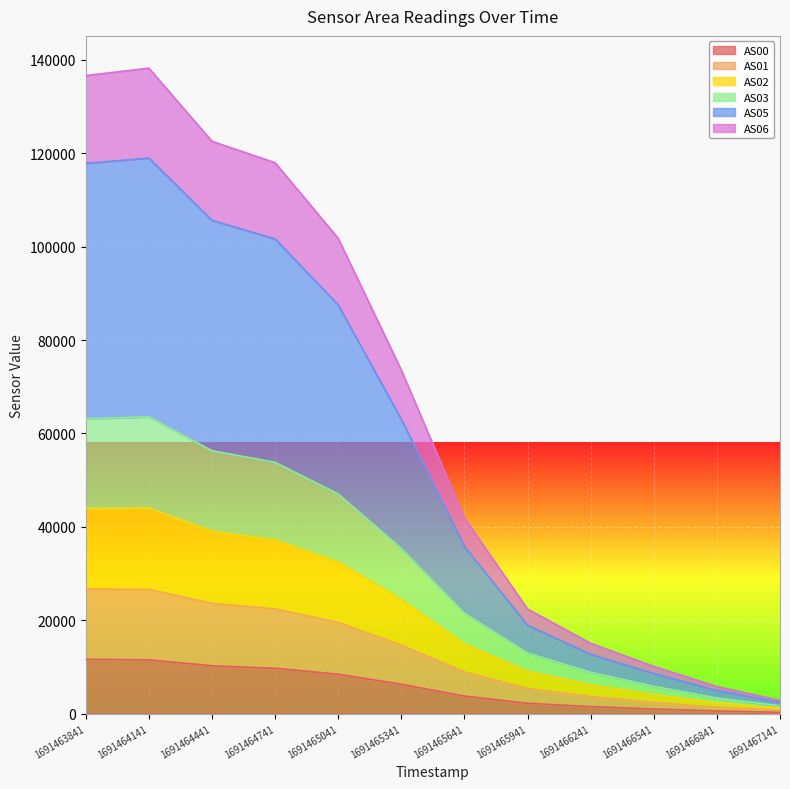

In AS02, how many points are higher than both neighbors (excluding endpoints)?

1